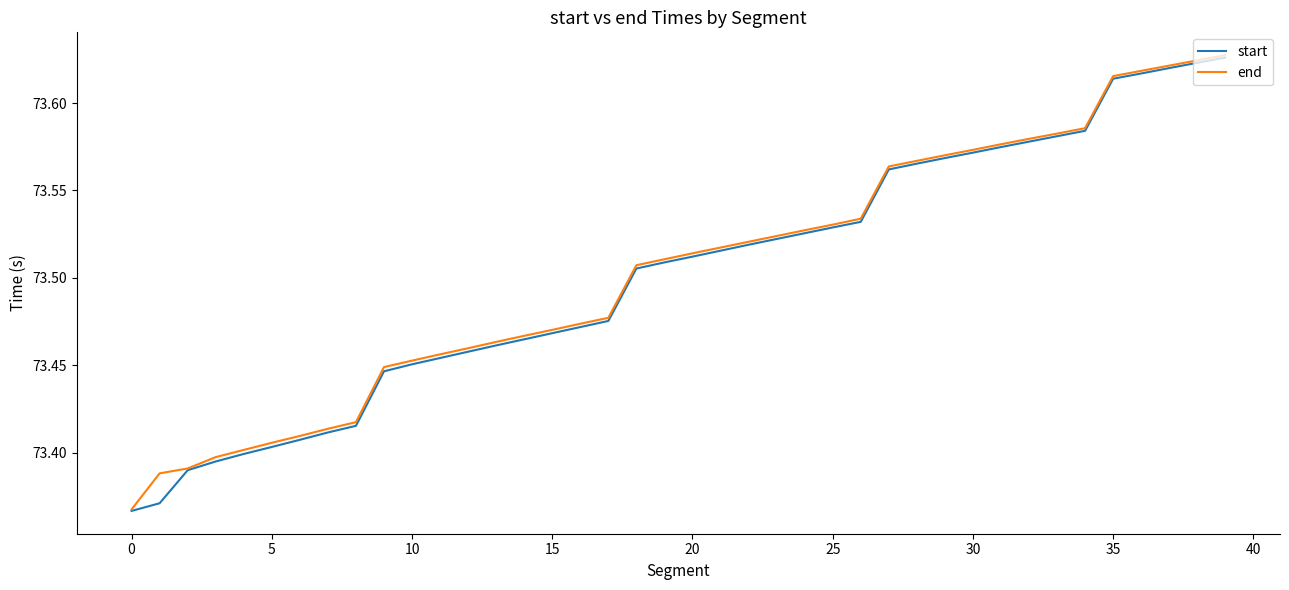

What is the sum of all end values?

2940.1